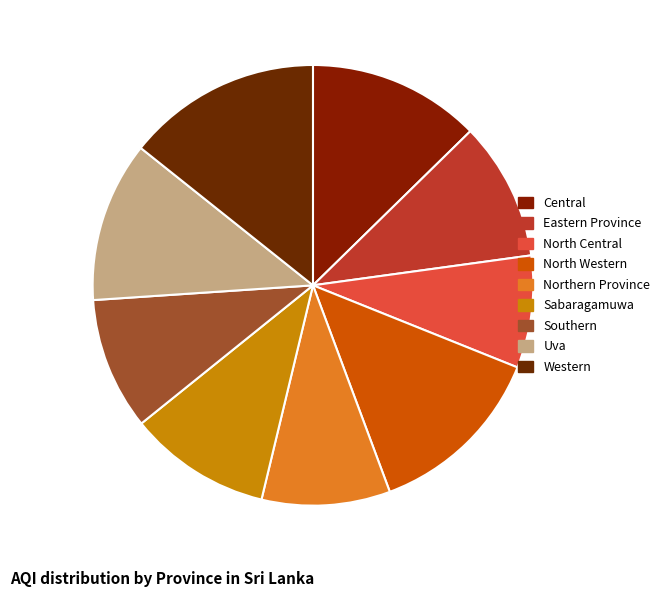

Is there a majority slice in this chart?

No